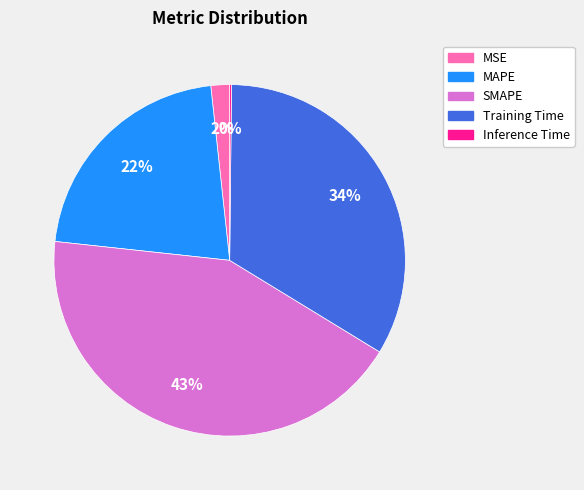

To the nearest percent, what is the difference between the Training Time and MAPE slice percentages?

12%